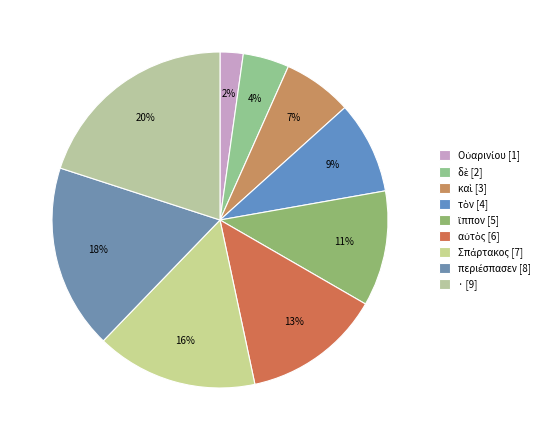

Rank the categories by value from highest to lowest.

·, περιέσπασεν, Σπάρτακος, αὐτὸς, ἵππον, τὸν, καὶ, δὲ, Οὐαρινίου